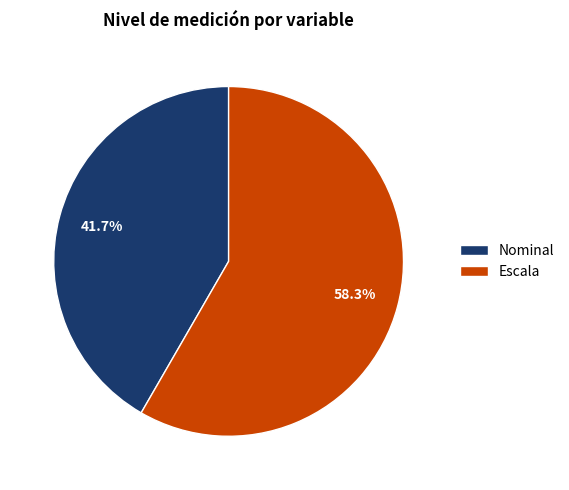

What is the total percentage of Escala and Nominal?

100.0%